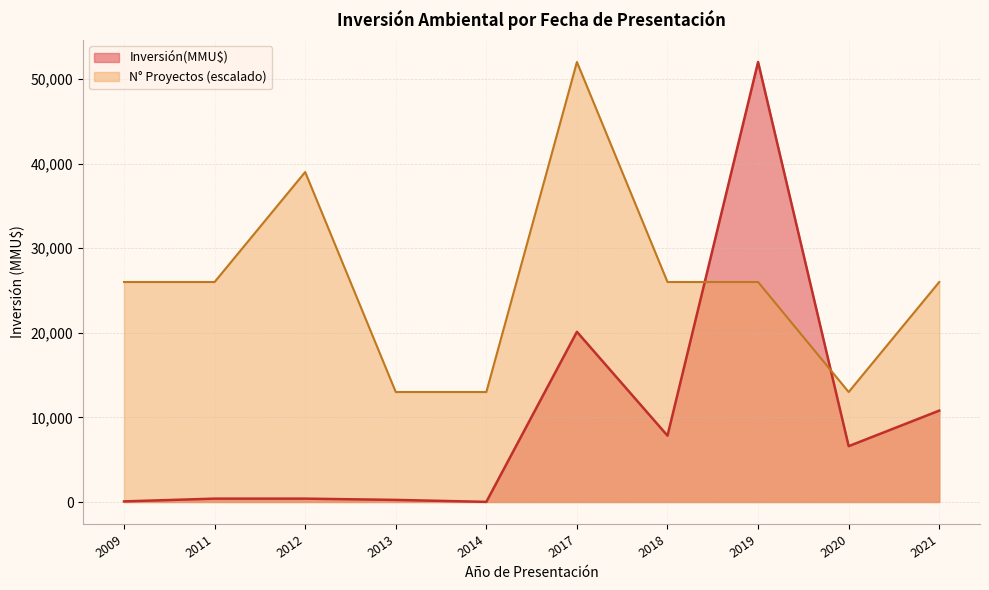

Which series changed the most between 2014-06 and 2013-05?

Inversión(MMU$)